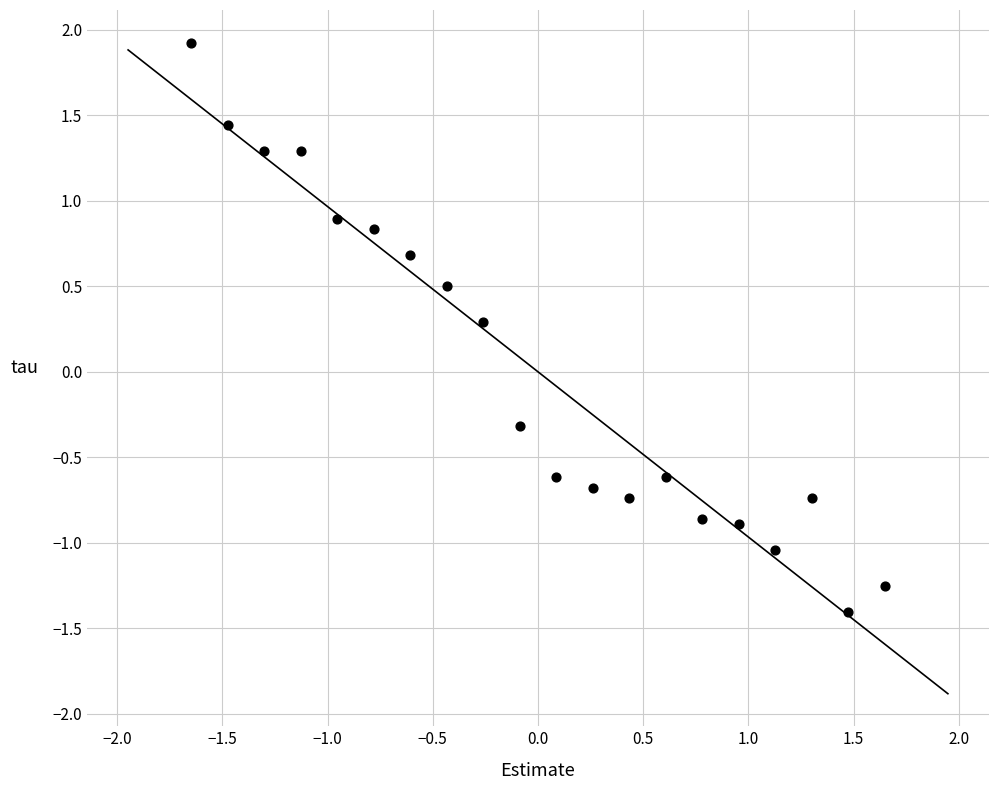

What is the range of Y values (max minus min)?

3.3